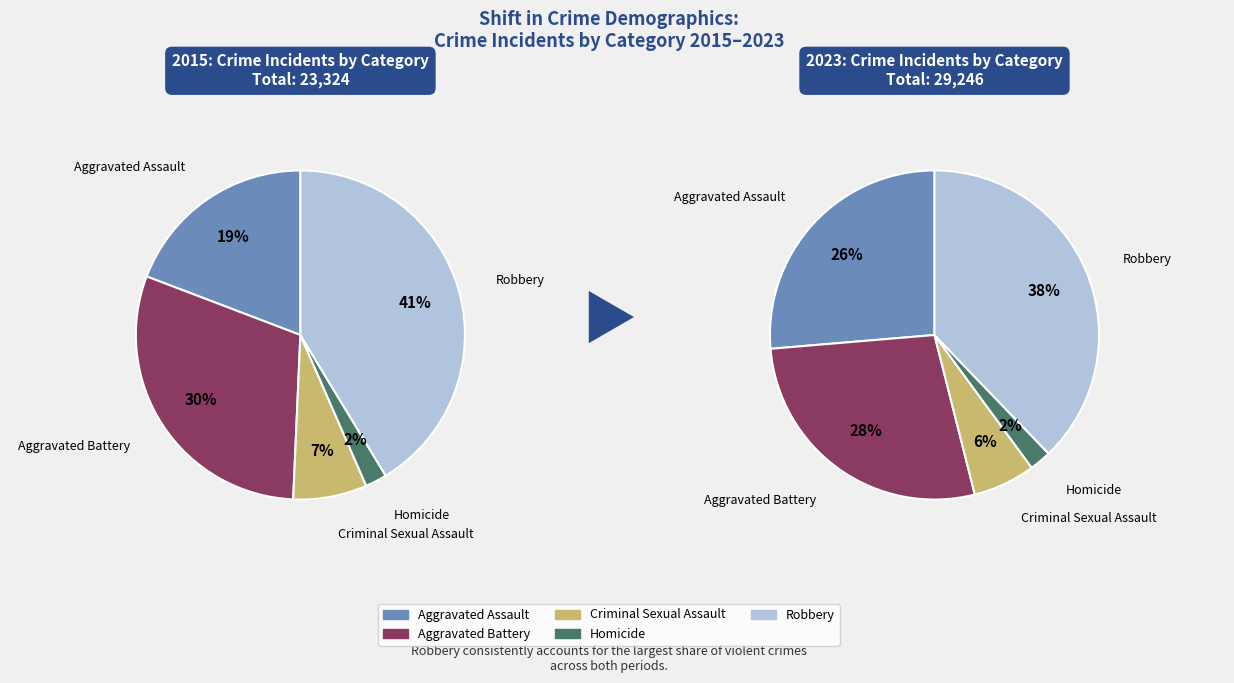

What is the ratio of the value at Robbery to the value at Aggravated Assault?

2.2